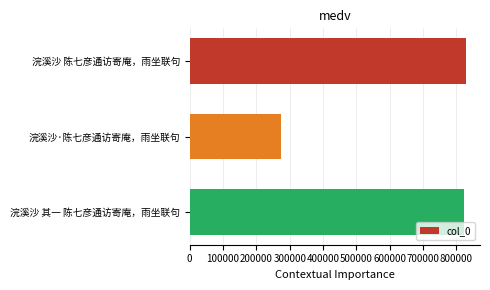

True or false: the data shows 1328361 at 浣溪沙 陈七彦通访寄庵，雨坐联句.

False